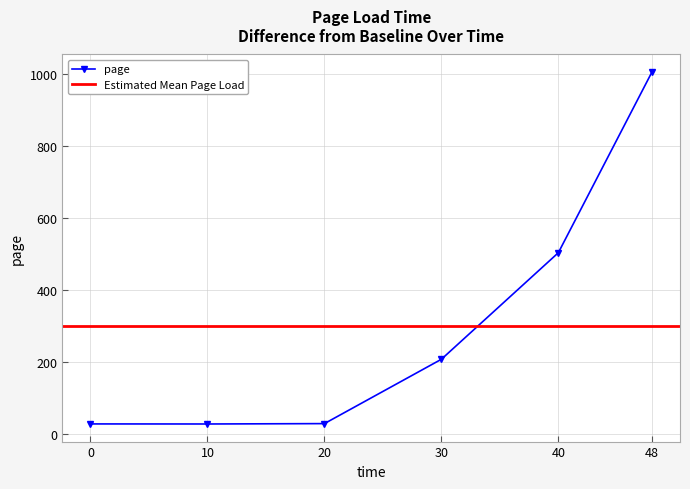

What is the average value?

299.6